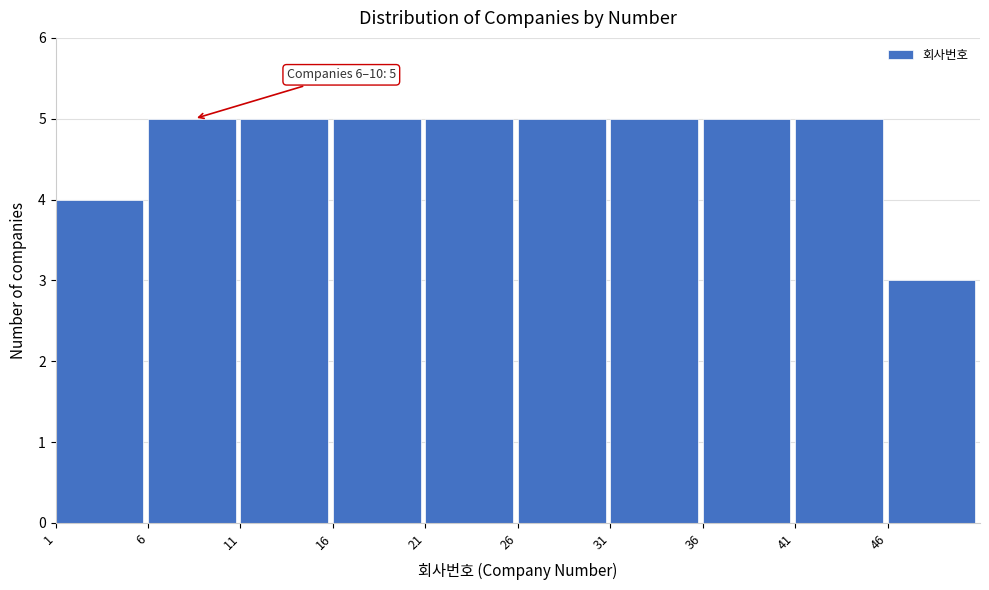

Reading right to left, what are all the values shown in this chart?

46=3	41=5	36=5	31=5	26=5	21=5	16=5	11=5	6=5	1=4